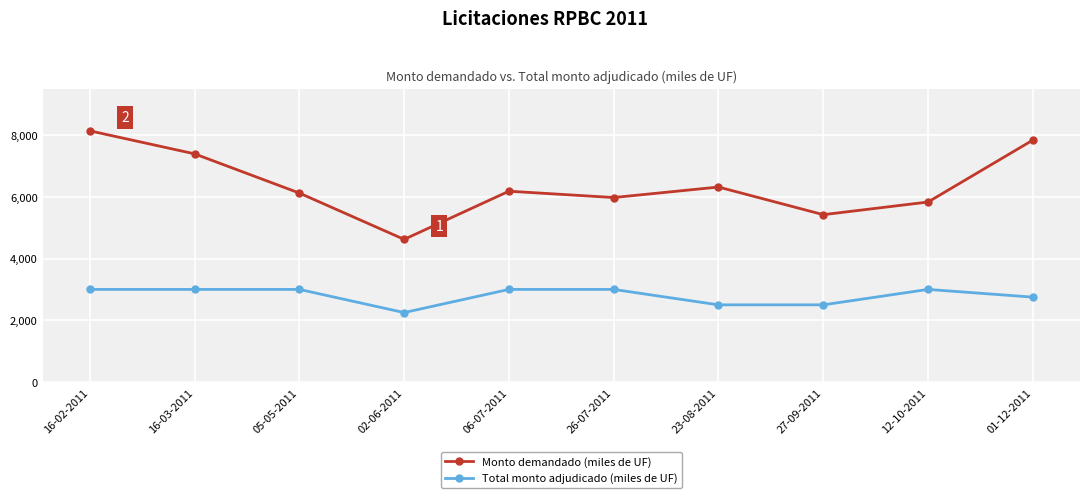

Reading left to right, list all the values displayed in this chart.

Monto demandado (miles de UF): 8135	7390	6120	4620	6180	5975	6315	5420	5830	7835
Total monto adjudicado (miles de UF): 3000	3000	3000	2250	3000	3000	2500	2500	3000	2750